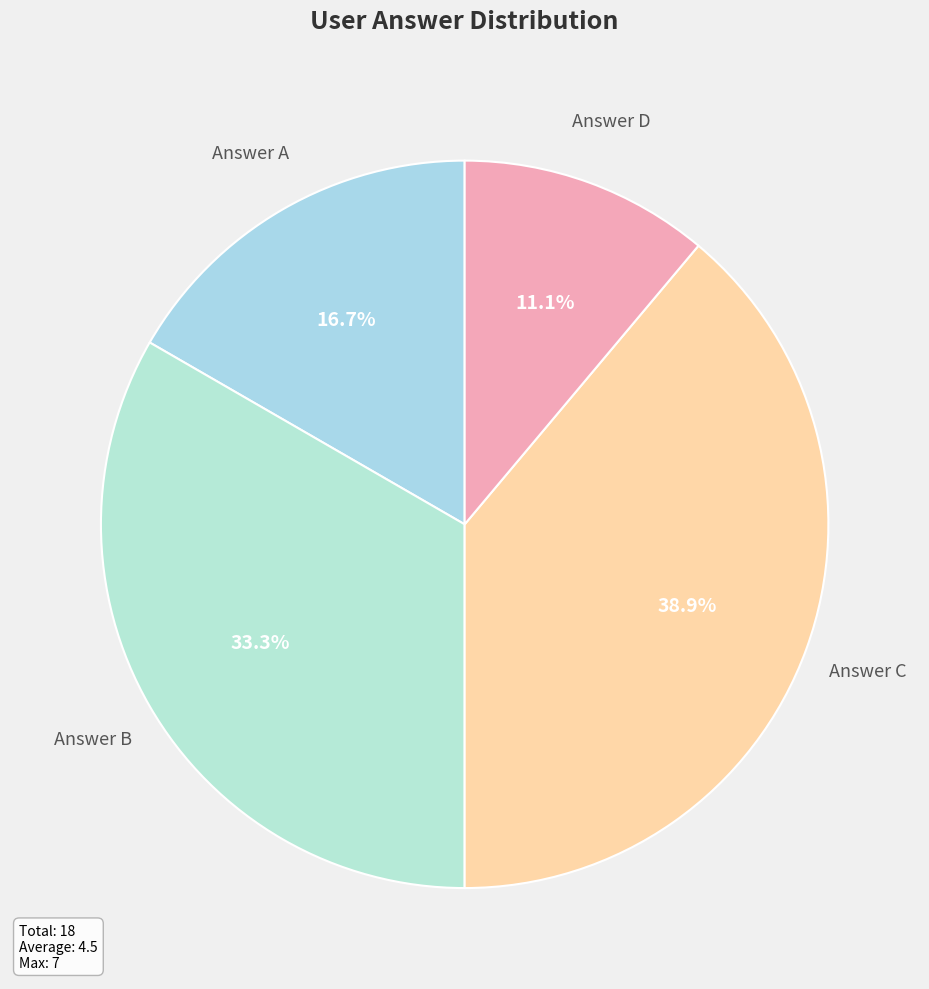

How many segments does this pie chart have?

4